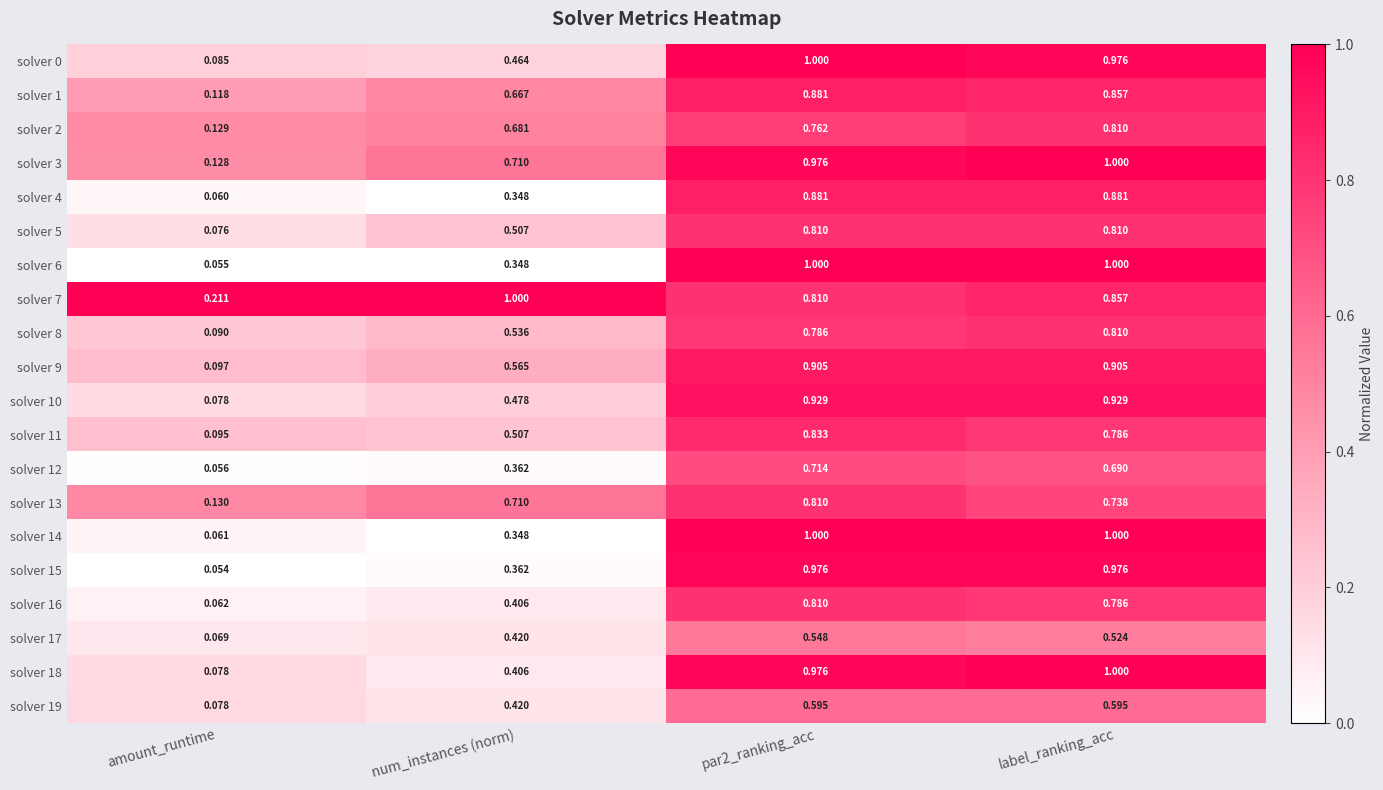

Is the value of solver 1 at par2_ranking_acc greater than the value of solver 19 at par2_ranking_acc?

Yes